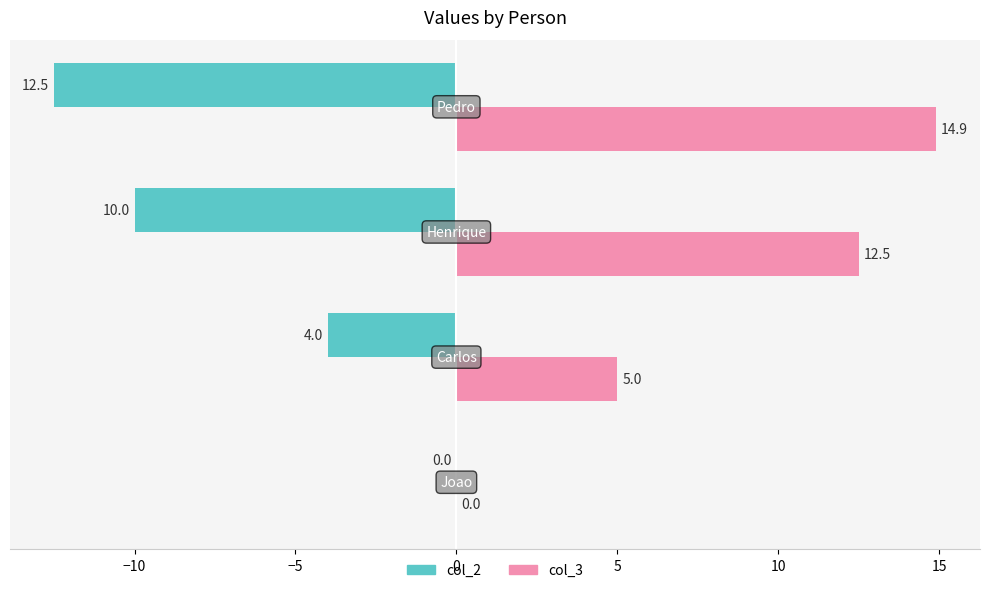

What is the greatest value displayed?

14.9